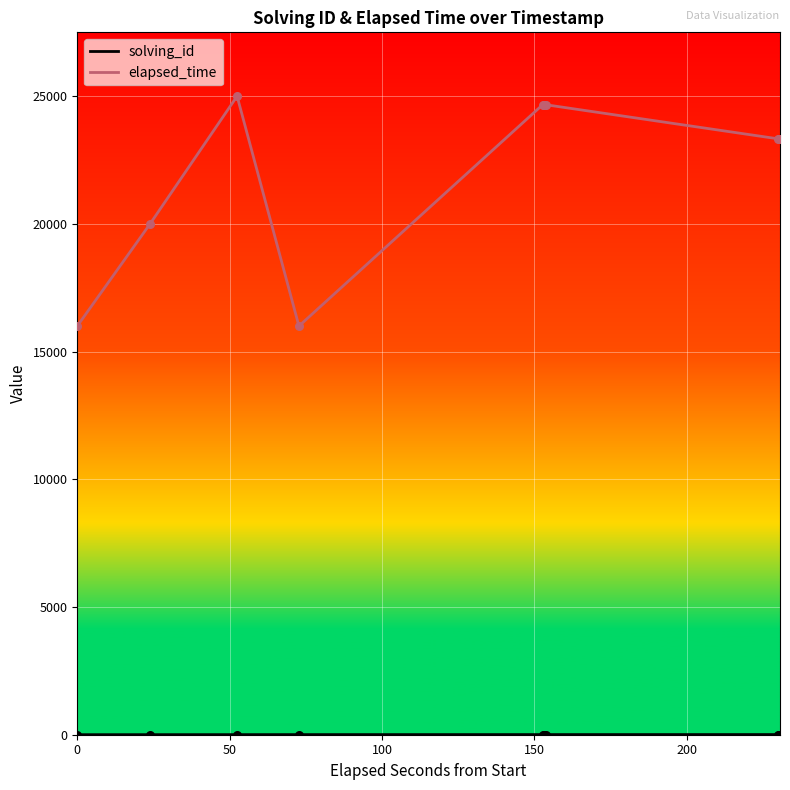

At how many categories does at least one series exceed 21140?

7